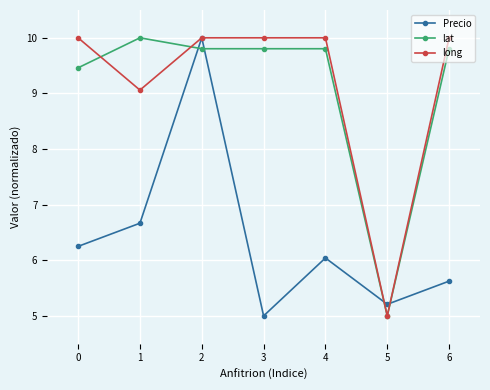

What is the total value across all series at 1?

25.7